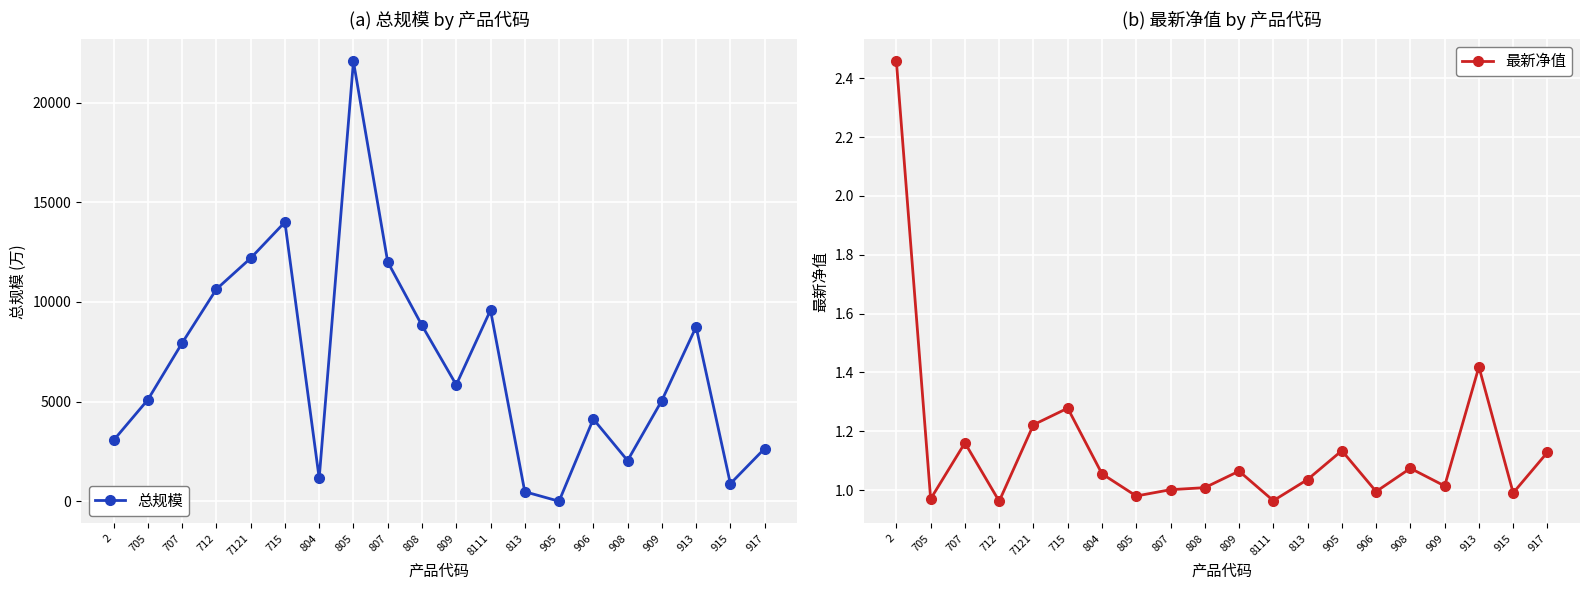

At 808, list the series in order from smallest to largest.

最新净值, 总规模